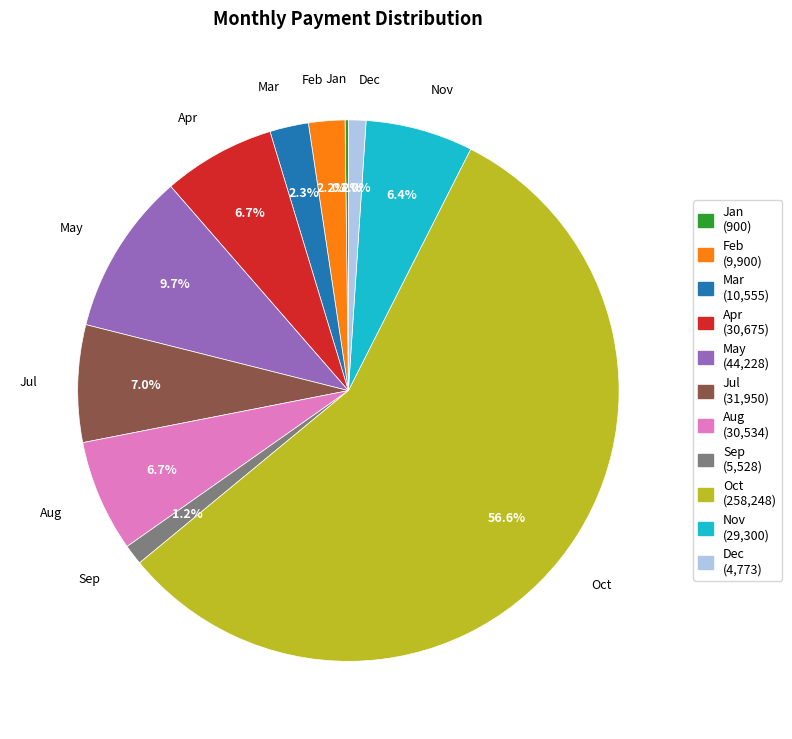

What portion of the pie excludes Aug (30,534)?

93.3%